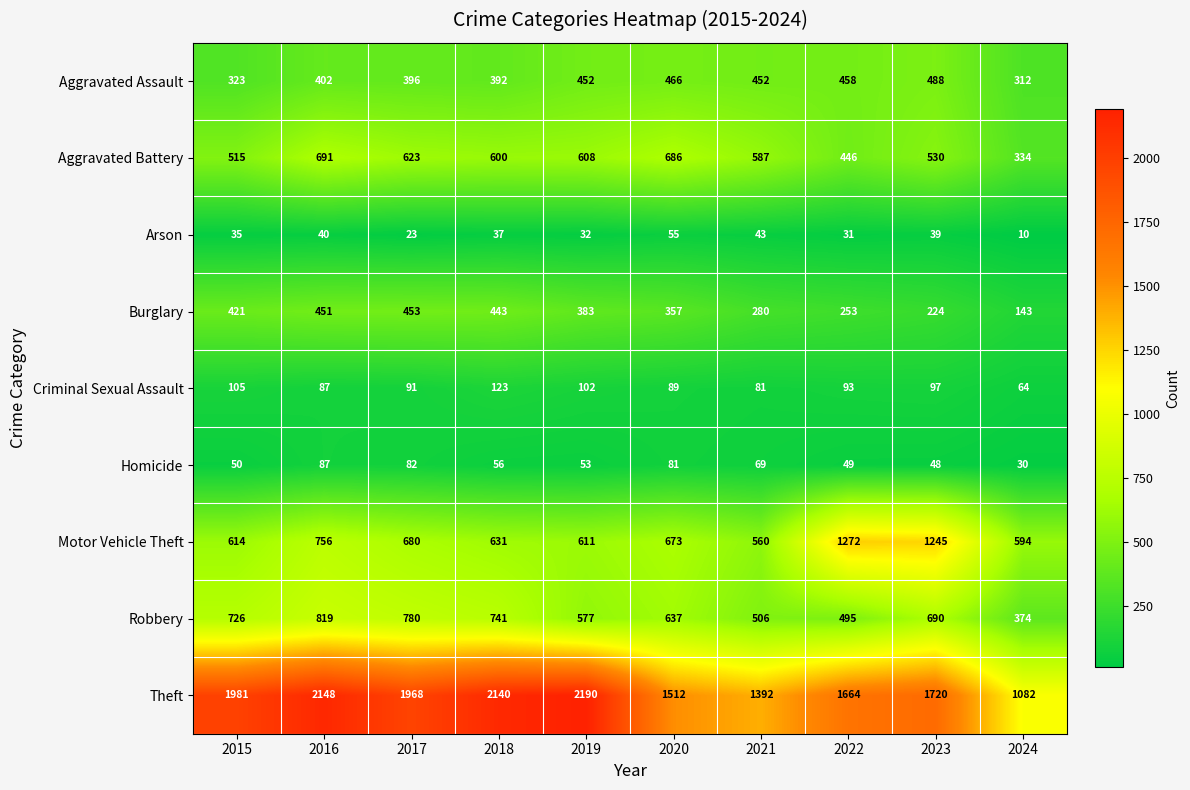

The value of Motor Vehicle Theft at 2020 is 1041. True or false?

False